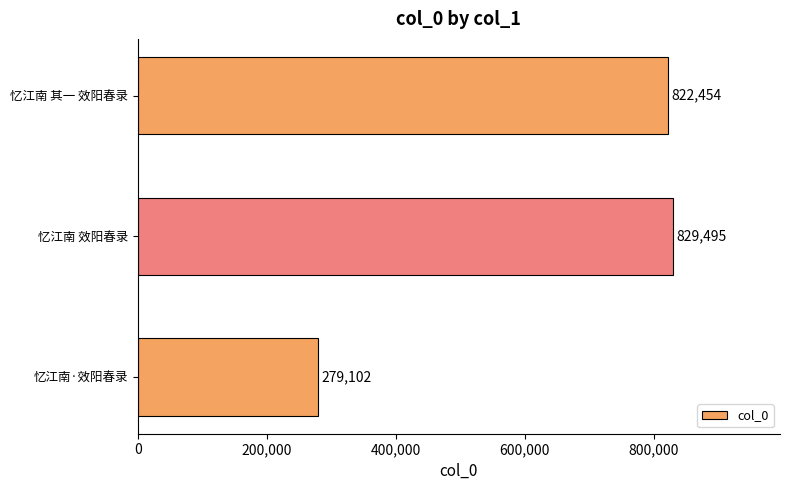

What is the sum of all values?

1931051